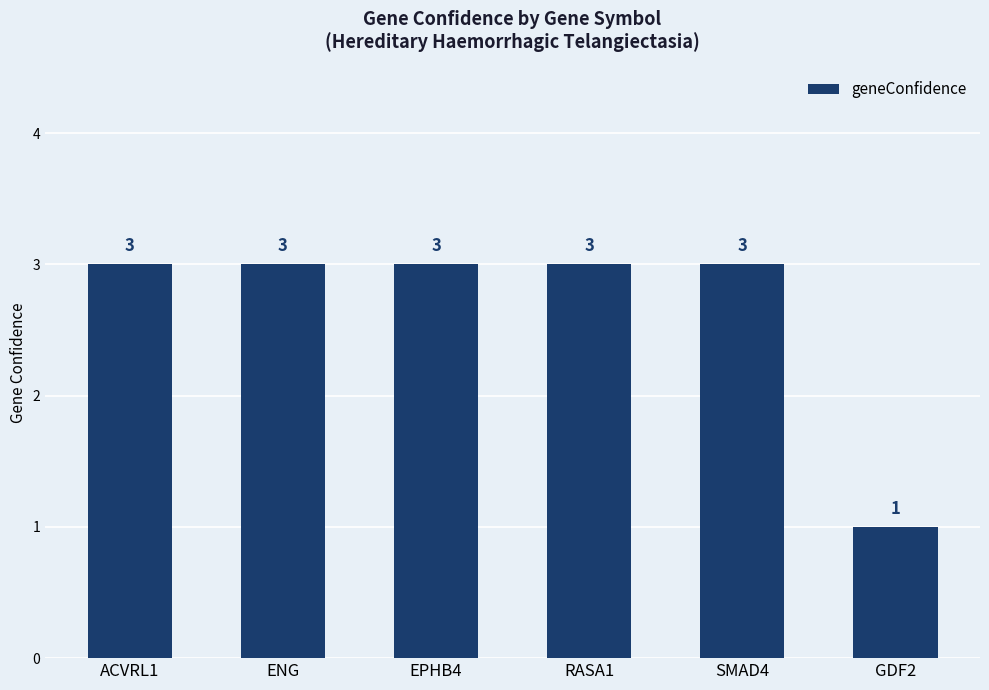

Reading right to left, what are all the values shown in this chart?

1	3	3	3	3	3